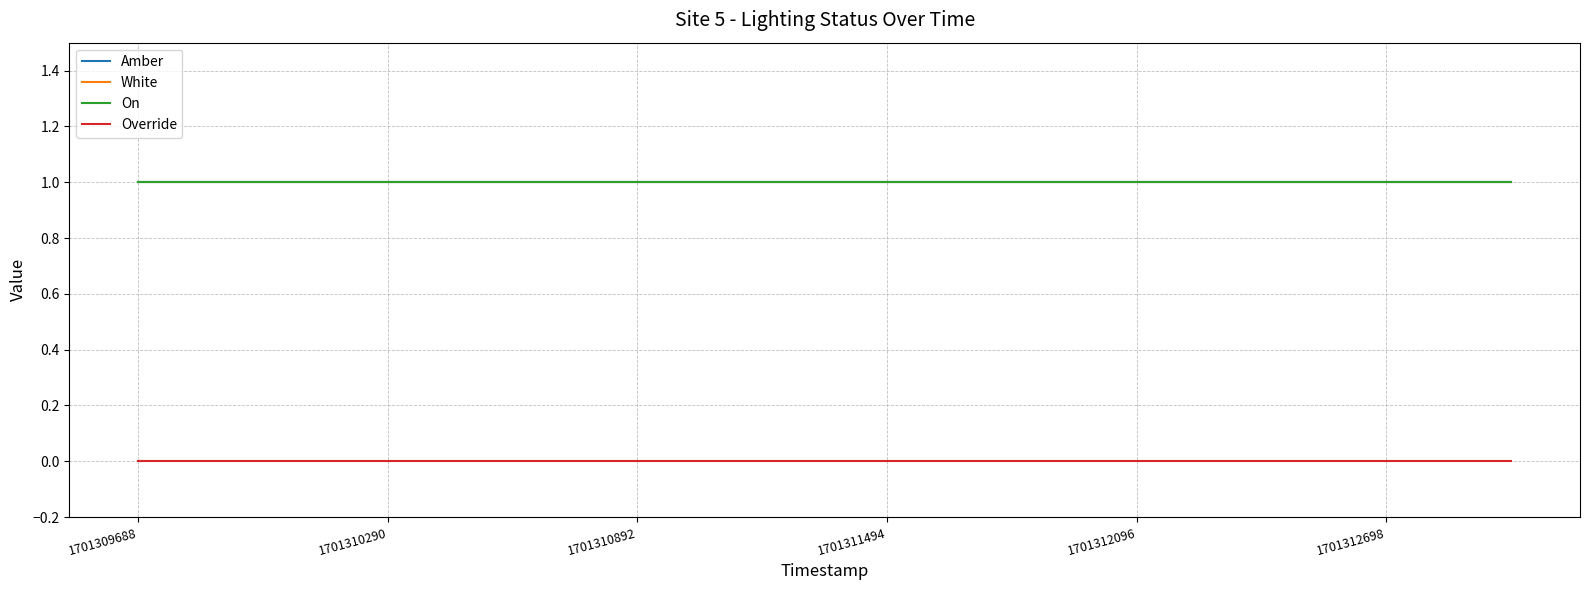

Does the chart have visible grid lines?

Yes